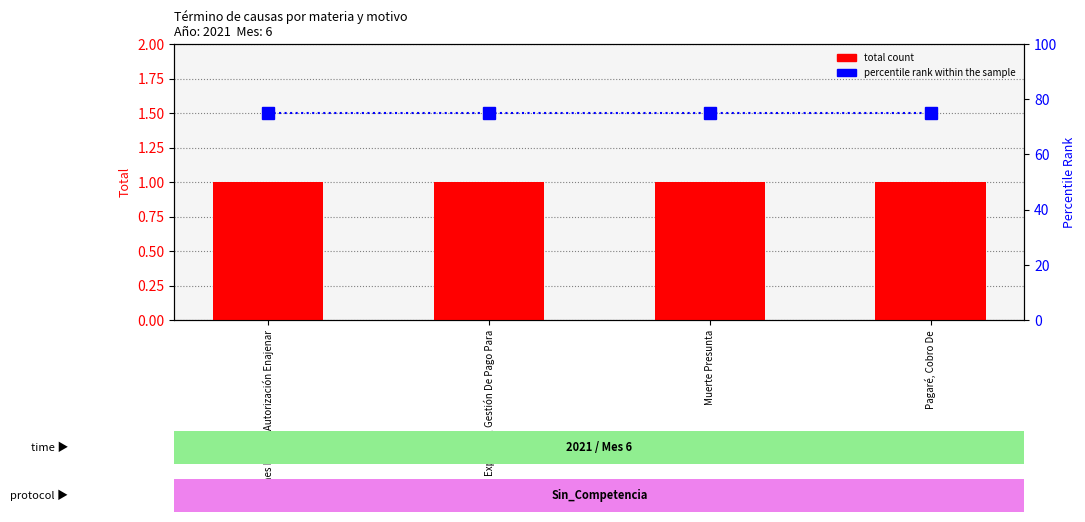

What is the label of the 4th bar from the right?

Bienes Raíces, Autorización Enajenar